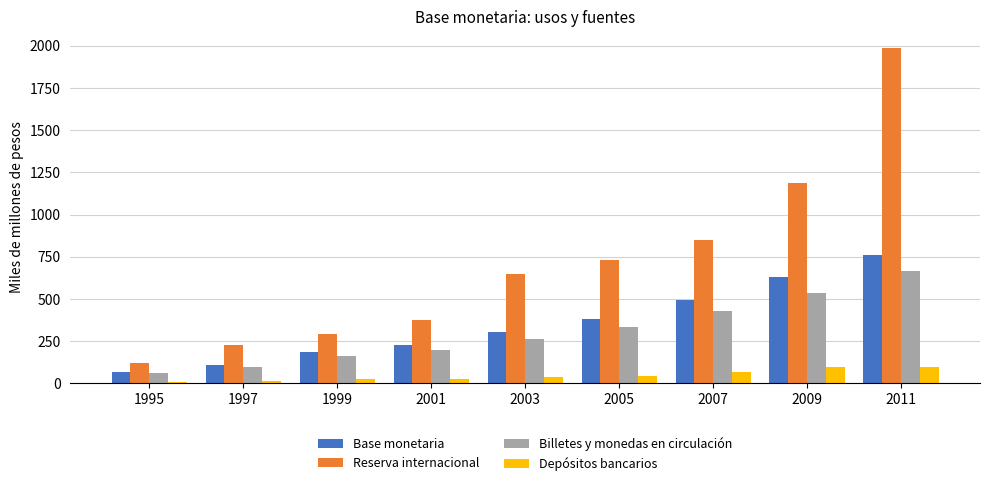

What is the maximum value for Billetes y monedas en circulación?

665.9